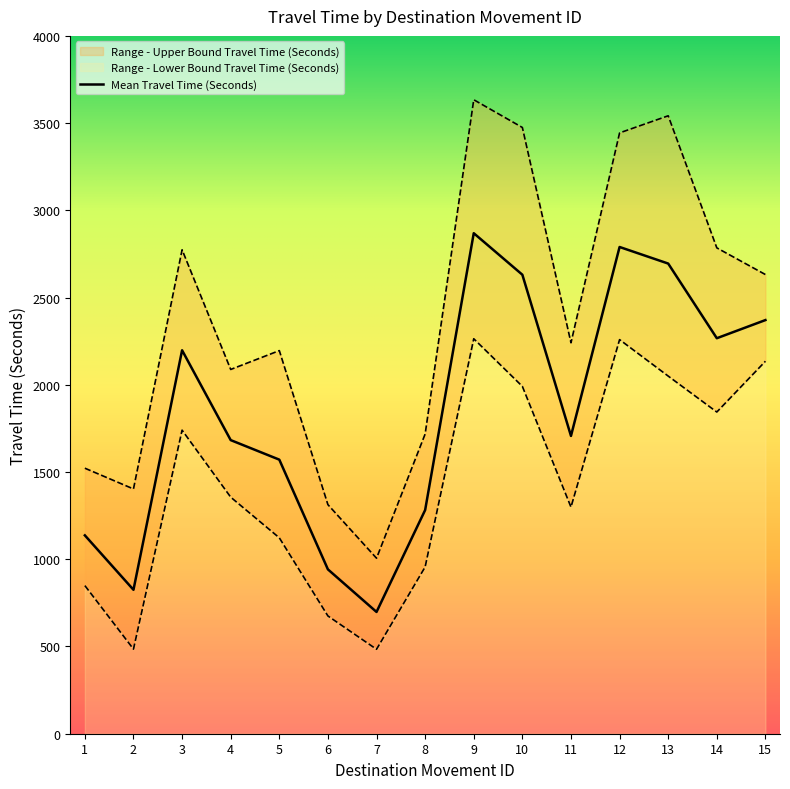

List the series in order of their overall mean, highest first.

Range - Upper Bound Travel Time (Seconds), Mean Travel Time (Seconds), Range - Lower Bound Travel Time (Seconds)